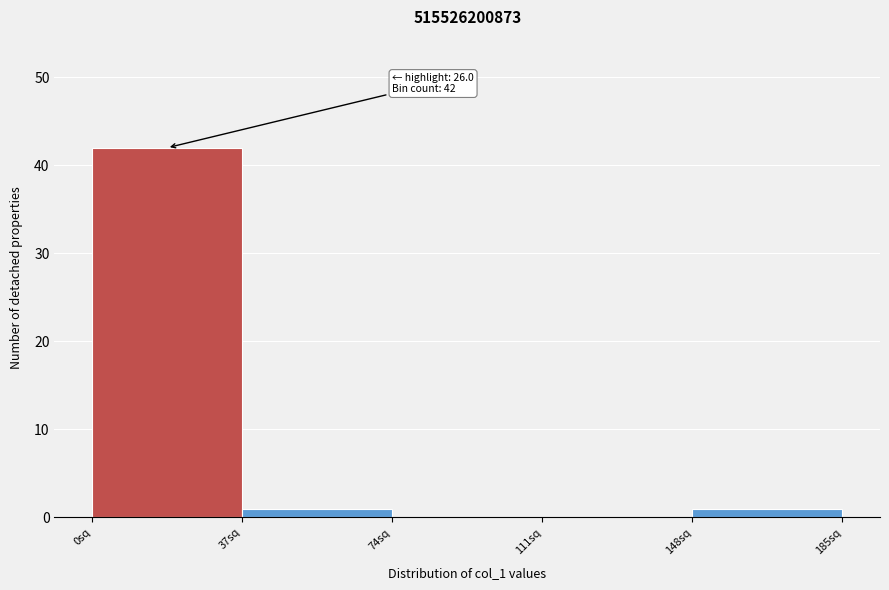

Which range on the x-axis has the tallest bar?

0 to 37